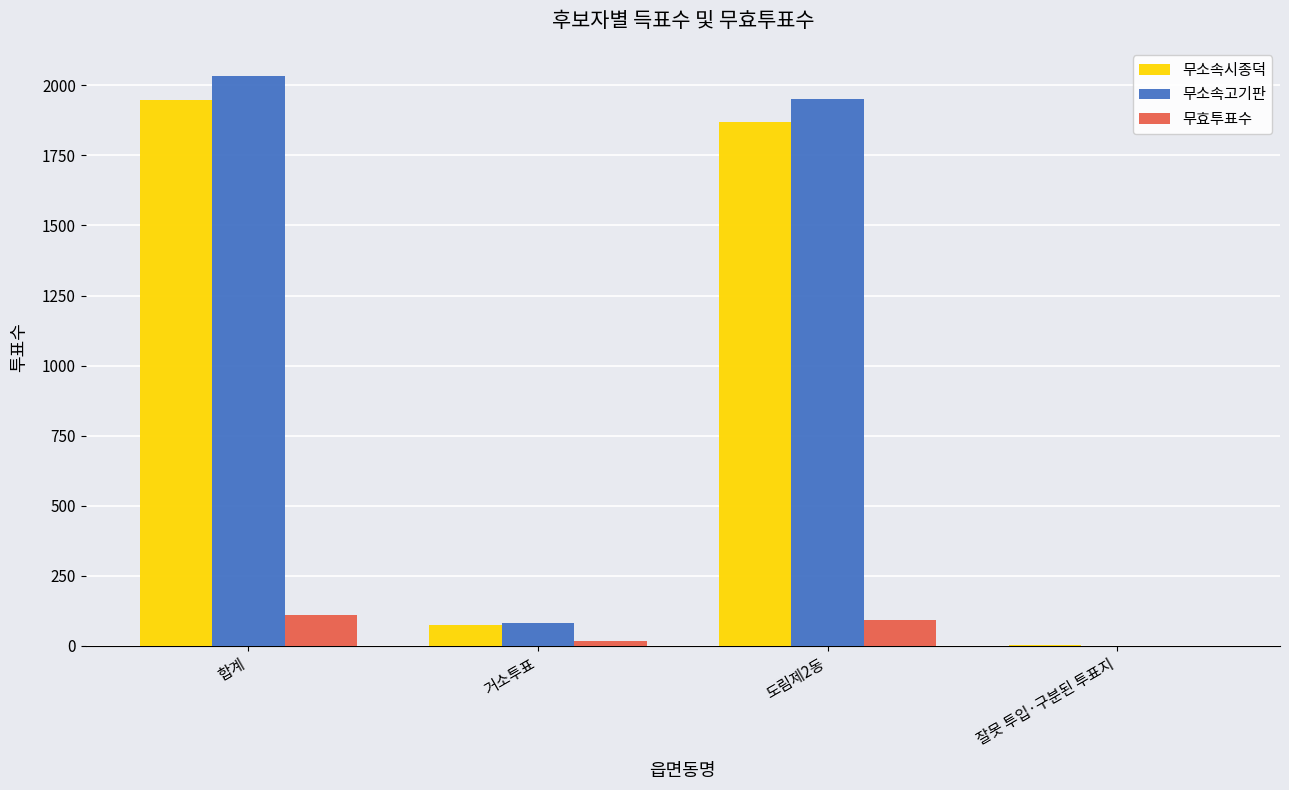

What is the approximate value of 무효투표수 at 거소투표?

17